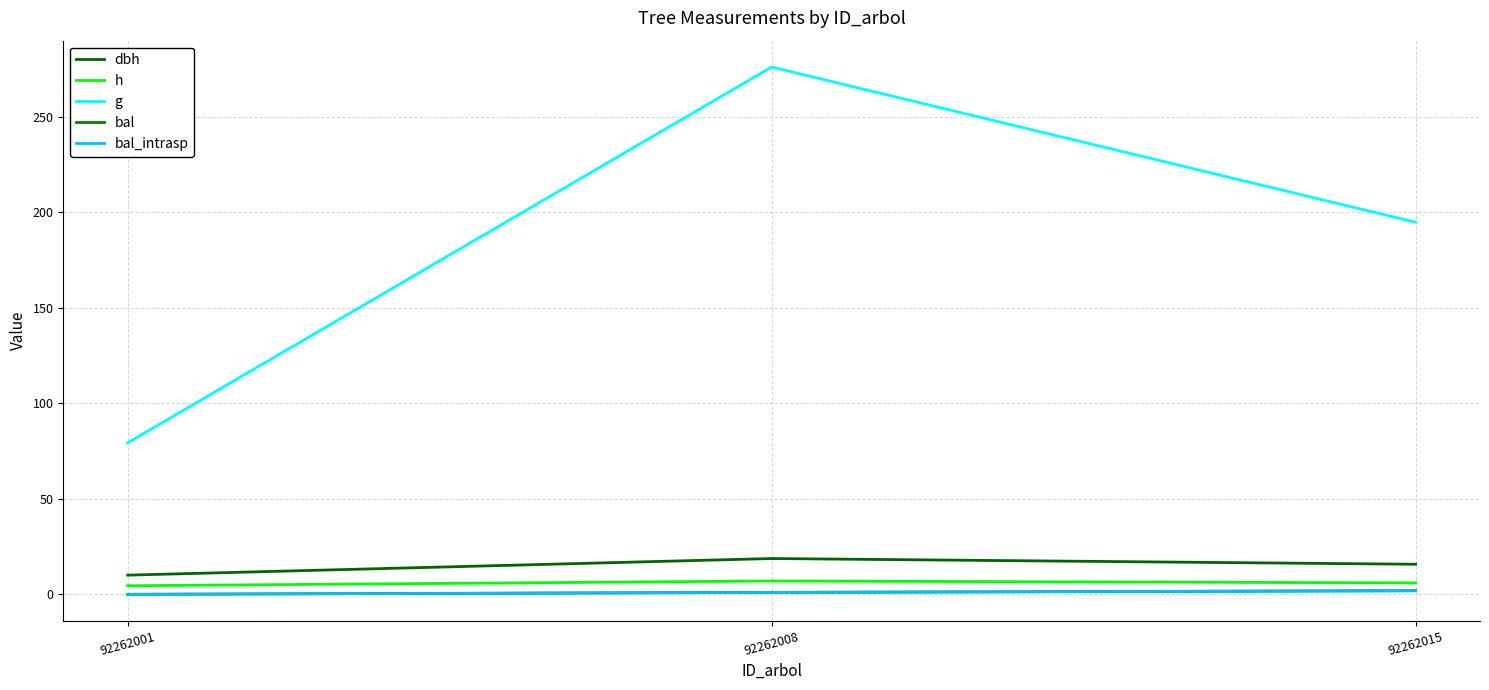

At which category is the sum across all series the highest?

92262008